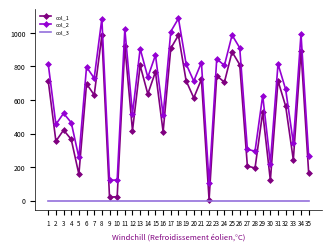

True or false: col_2 and col_3 cross at least once.

False